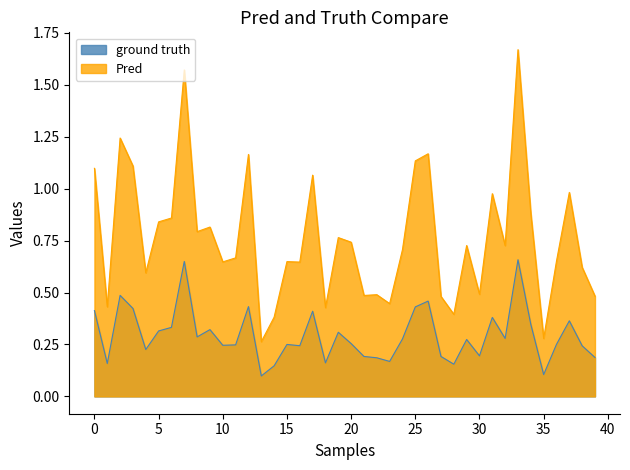

At which label does ground truth reach its peak?

33